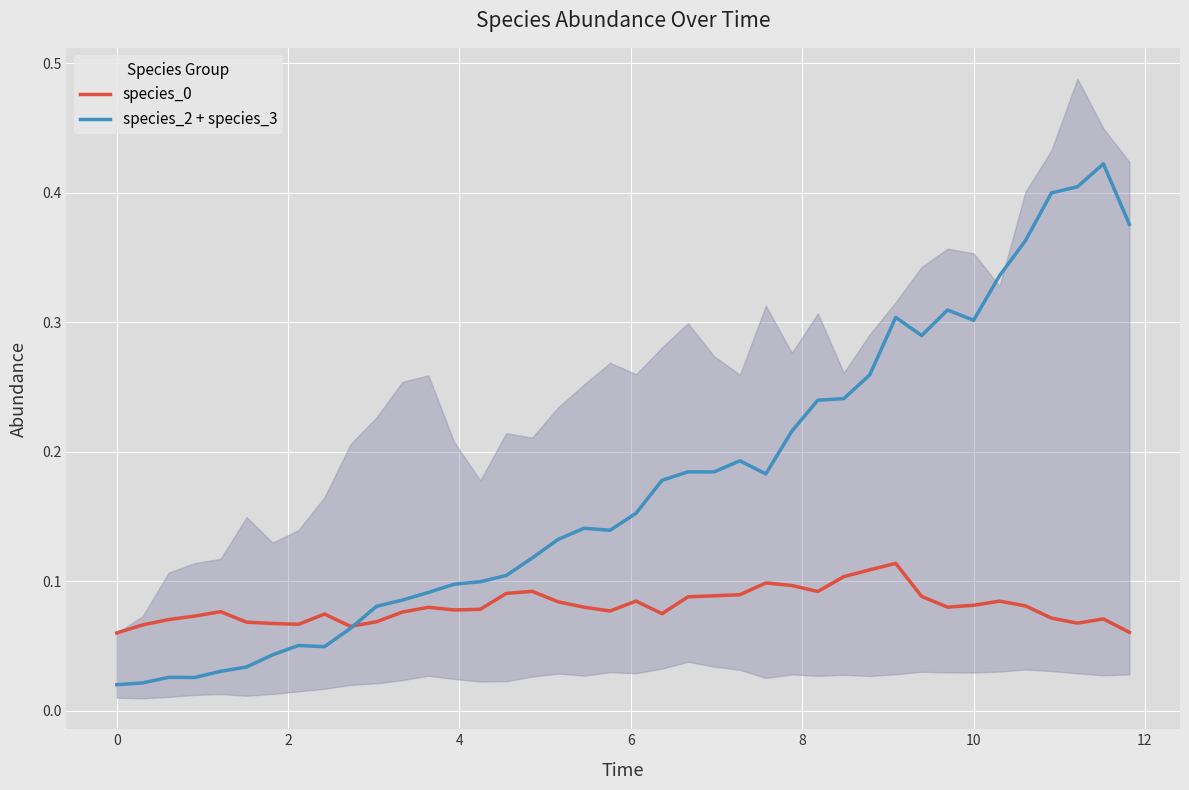

What is the lowest value of the species_0 series?

0.1